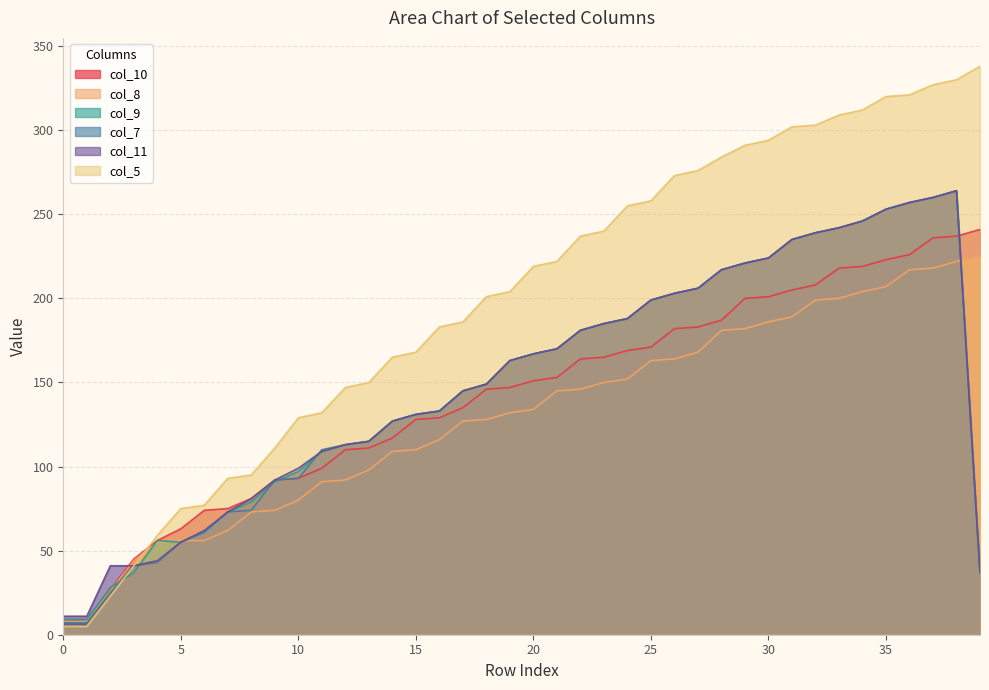

How many lines are shown in the chart?

6